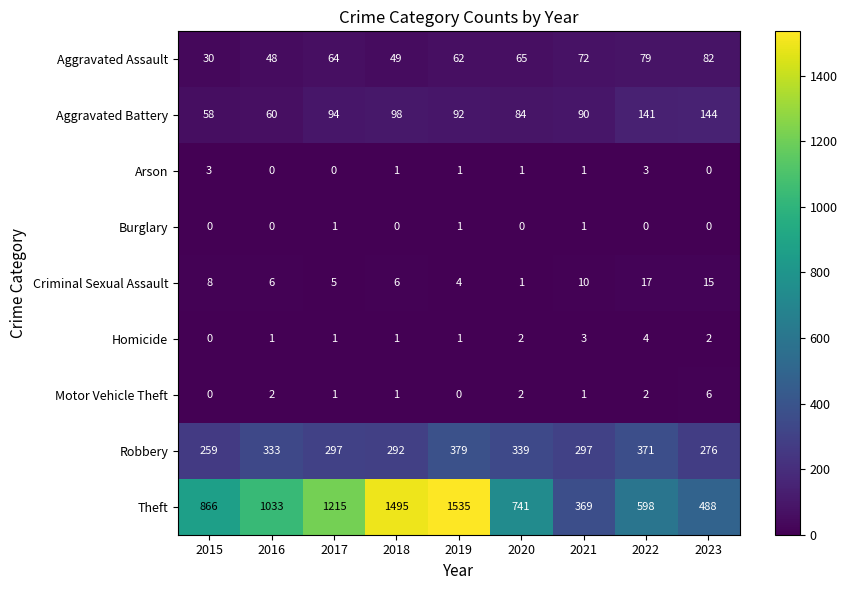

What is the spread (max minus min) of values at 2020?

741